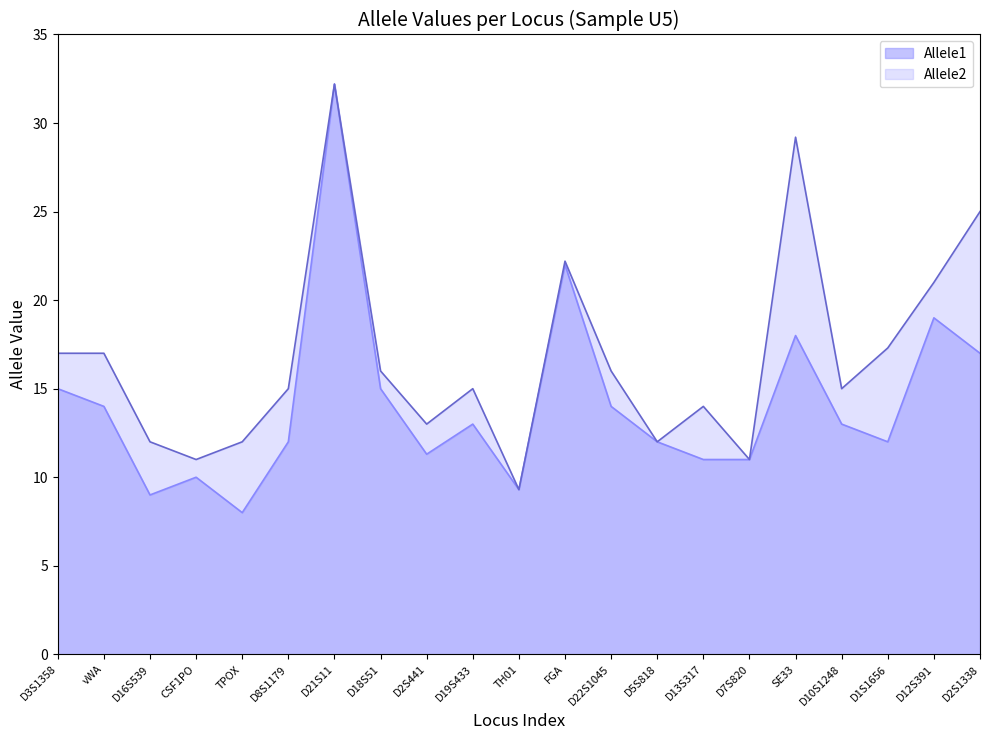

At how many categories does at least one series exceed 22?

4